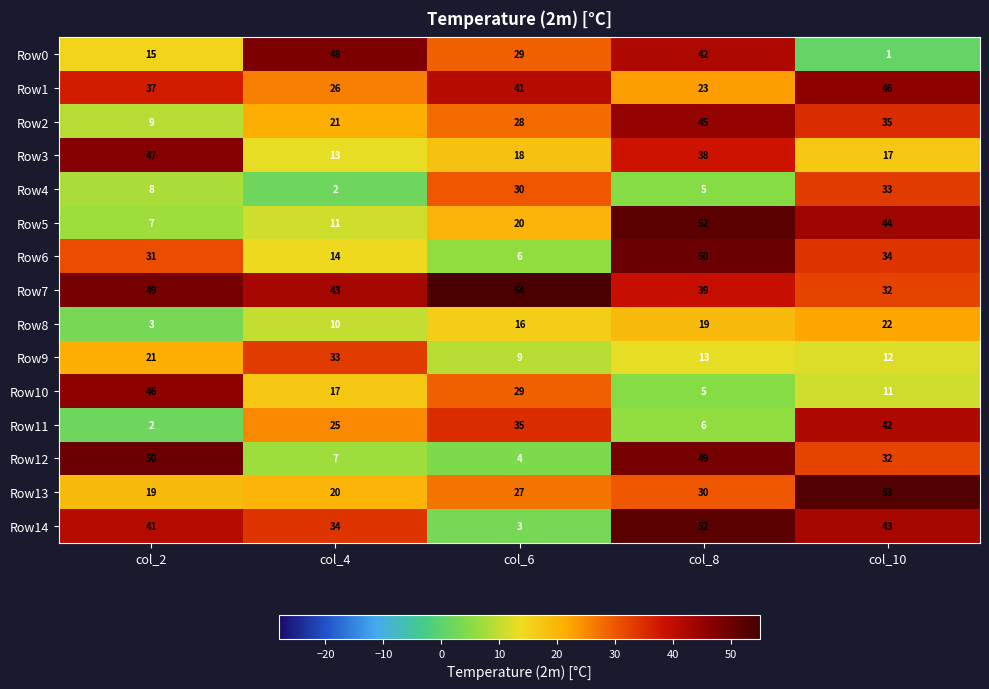

At col_2, list the series in order from smallest to largest.

Row11, Row8, Row5, Row4, Row2, Row0, Row13, Row9, Row6, Row1, Row14, Row10, Row3, Row7, Row12